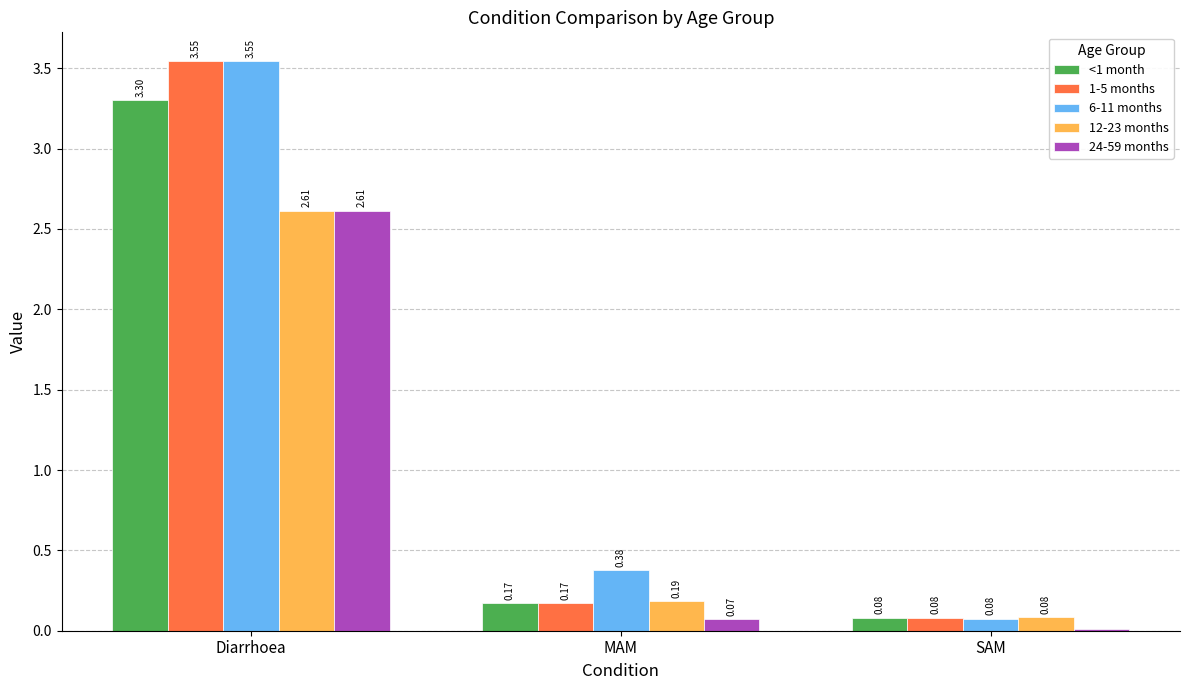

At which label does 6-11 months reach its peak?

Diarrhoea